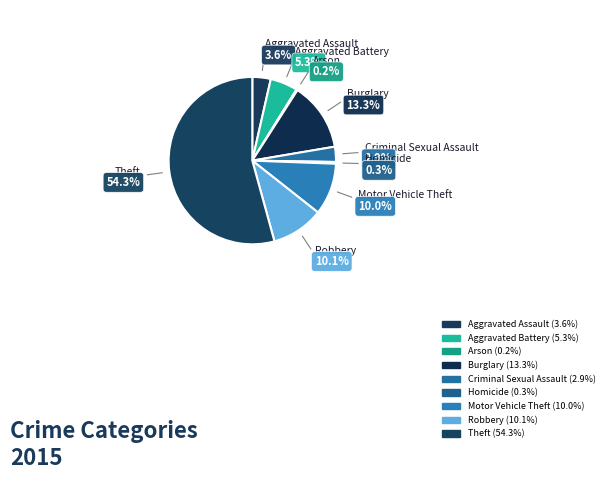

Approximately how many times larger is the value at Aggravated Battery compared to Aggravated Assault?

1.5